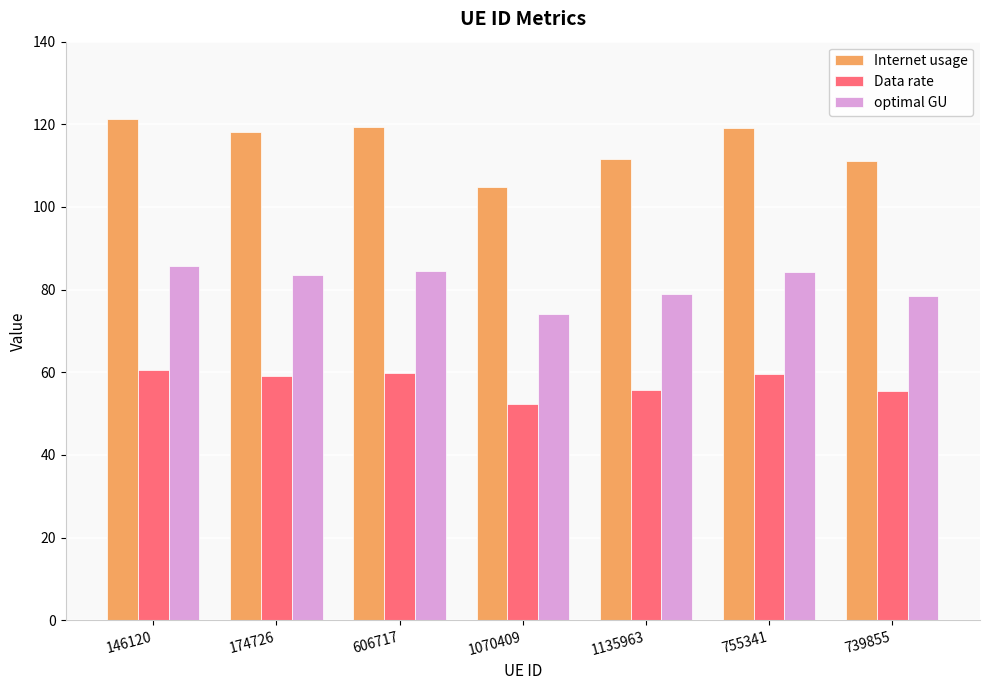

What is the sum of all Data rate values?

402.6